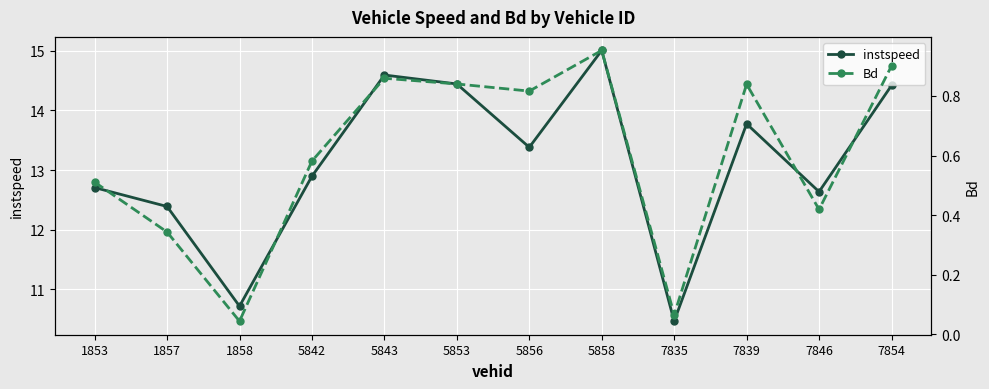

True or false: Bd and instspeed cross at least once.

False